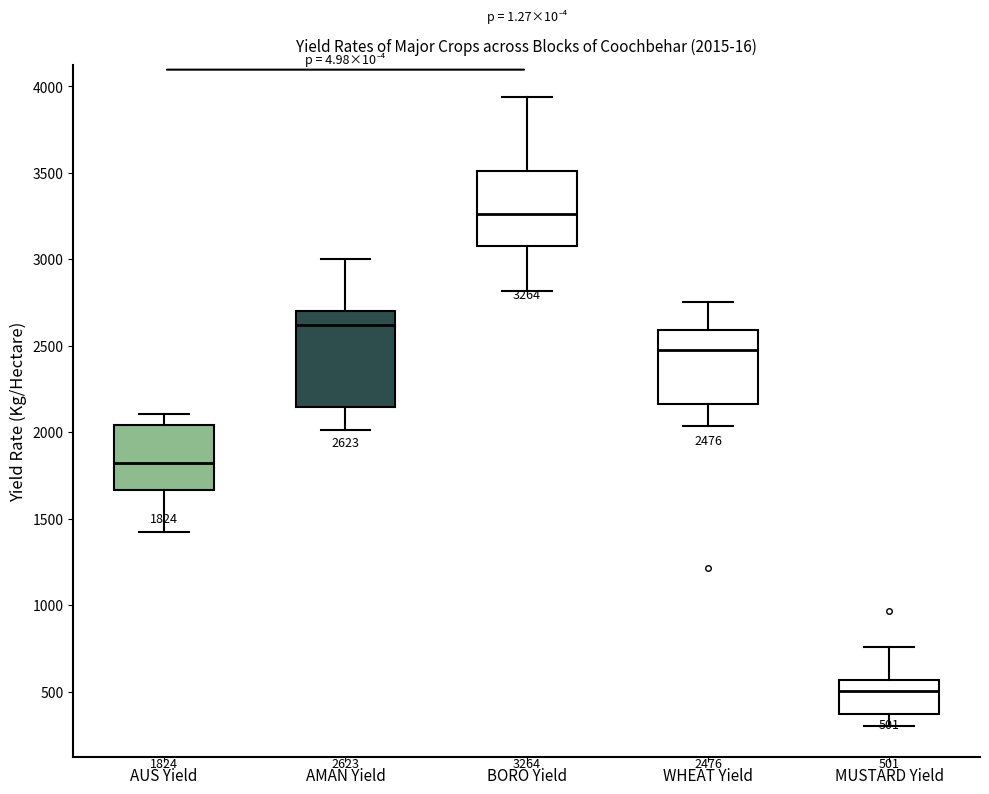

Which box is the tallest, from its lower edge to its upper edge?

AMAN Yield